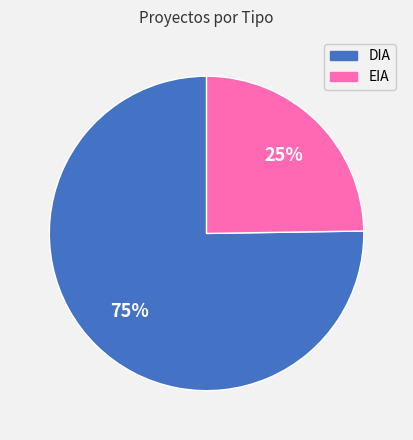

Count the number of slices in the pie.

2